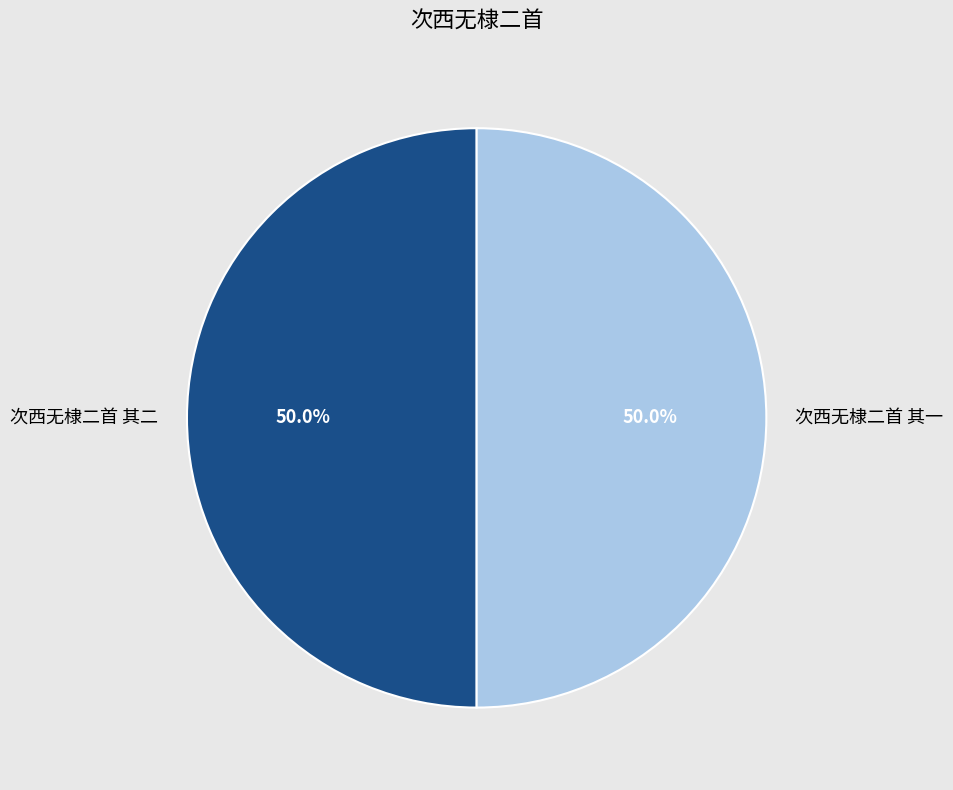

Count the number of slices in the pie.

2